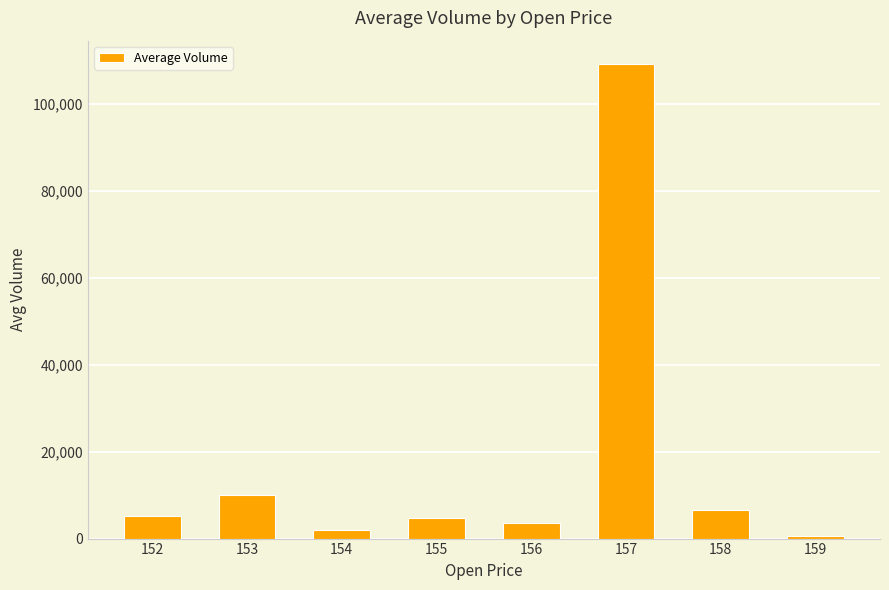

What is the smallest value displayed?

555.1